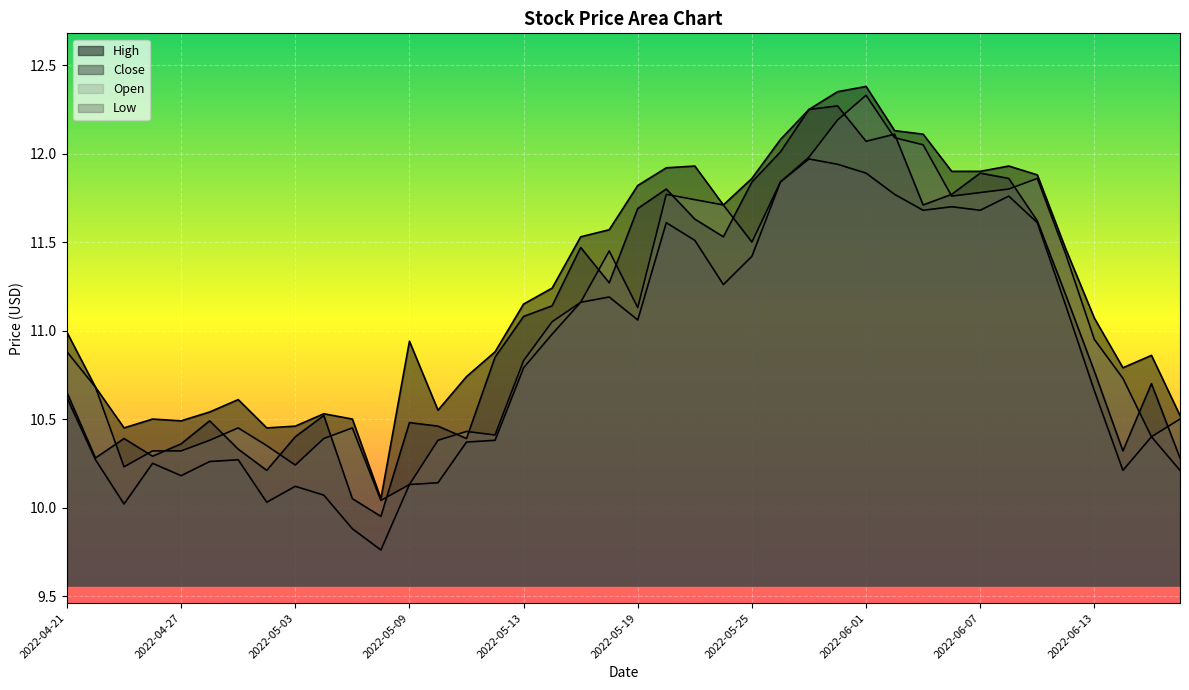

What is the sum of all Low values?

434.2